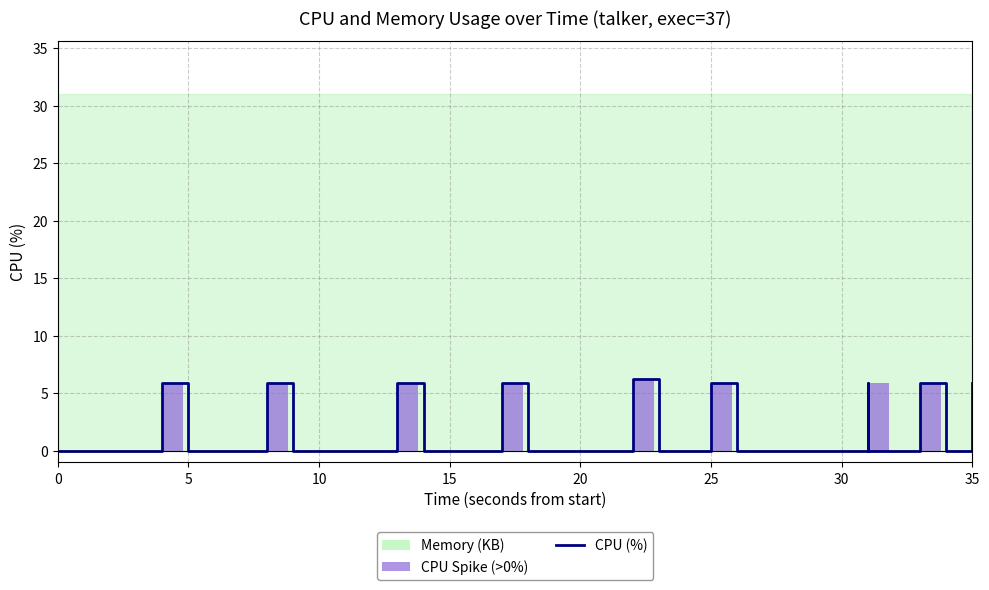

The CPU Spike (>0%) series shows -4.2 at 0. True or false?

False